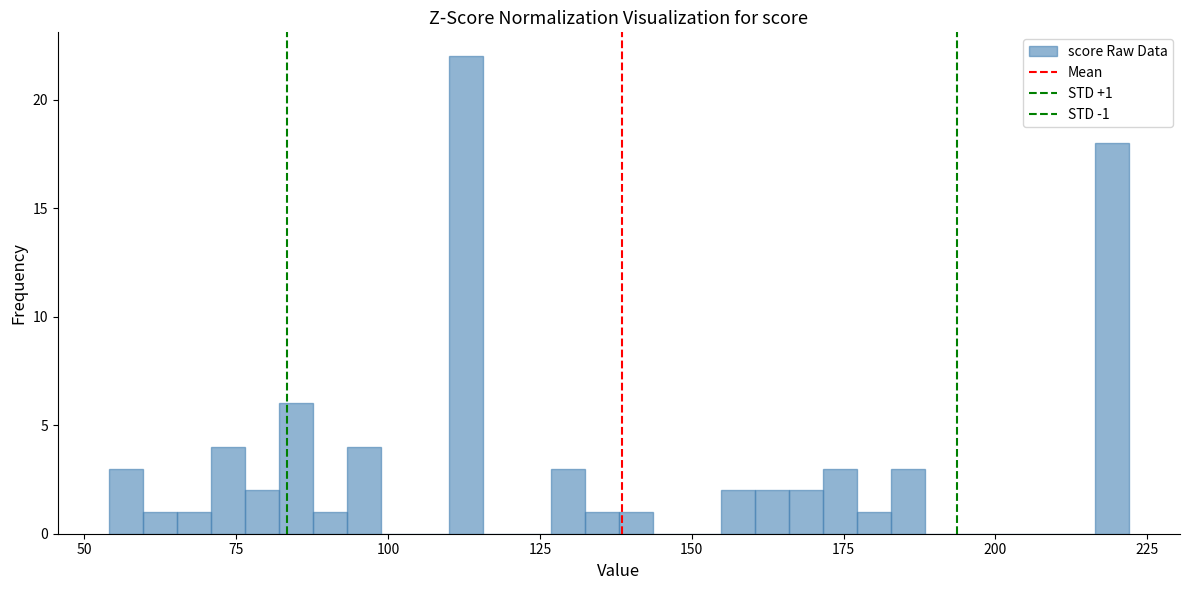

Read against the x-axis, roughly where is the centre of the tallest bar?

115